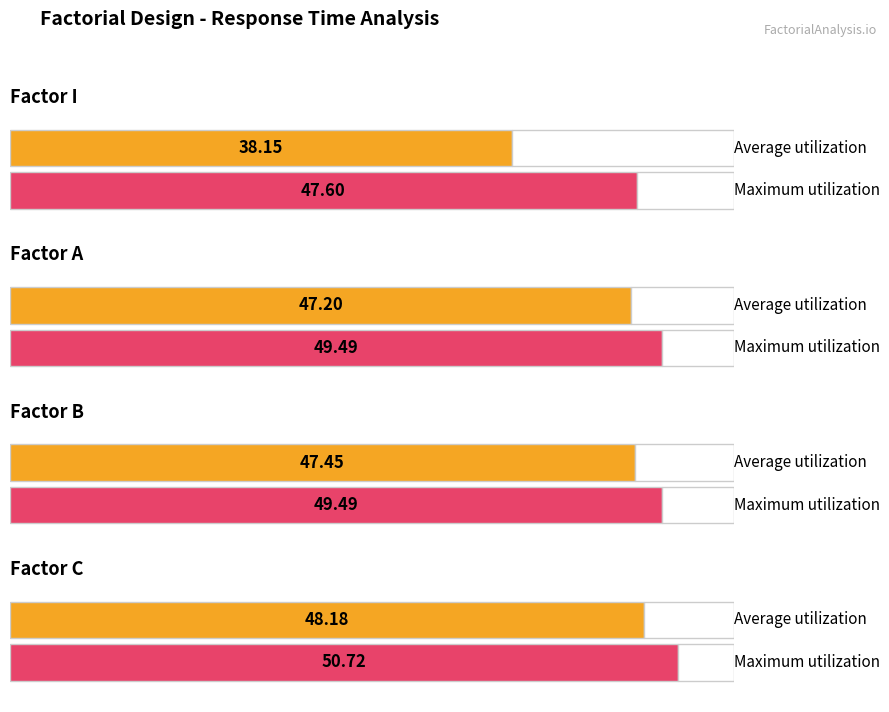

Reading right to left, transcribe all the data shown in this chart.

Average utilization: 48.2	47.5	47.2	38.1
Maximum utilization: 50.7	49.5	49.5	47.6